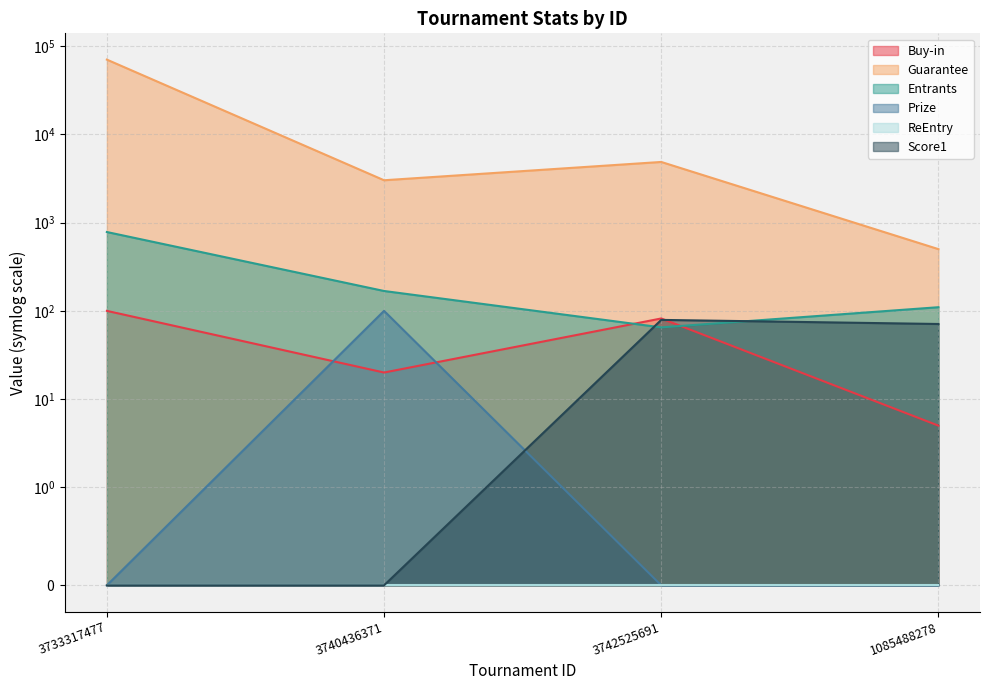

List the labels in order of Entrants value, smallest first.

3742525691, 1085488278, 3740436371, 3733317477